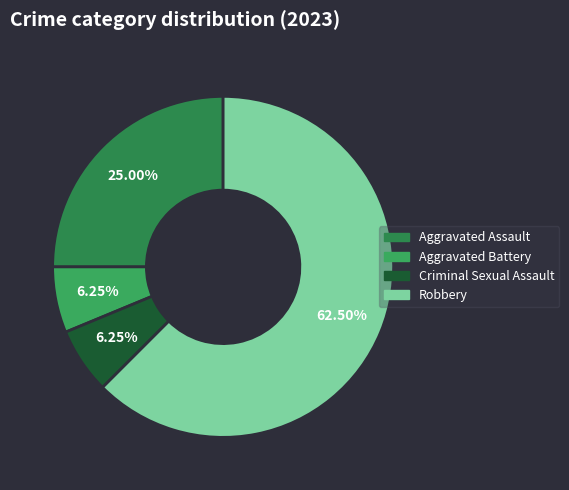

To the nearest percent, what is the difference between the largest and smallest slice percentages?

56%